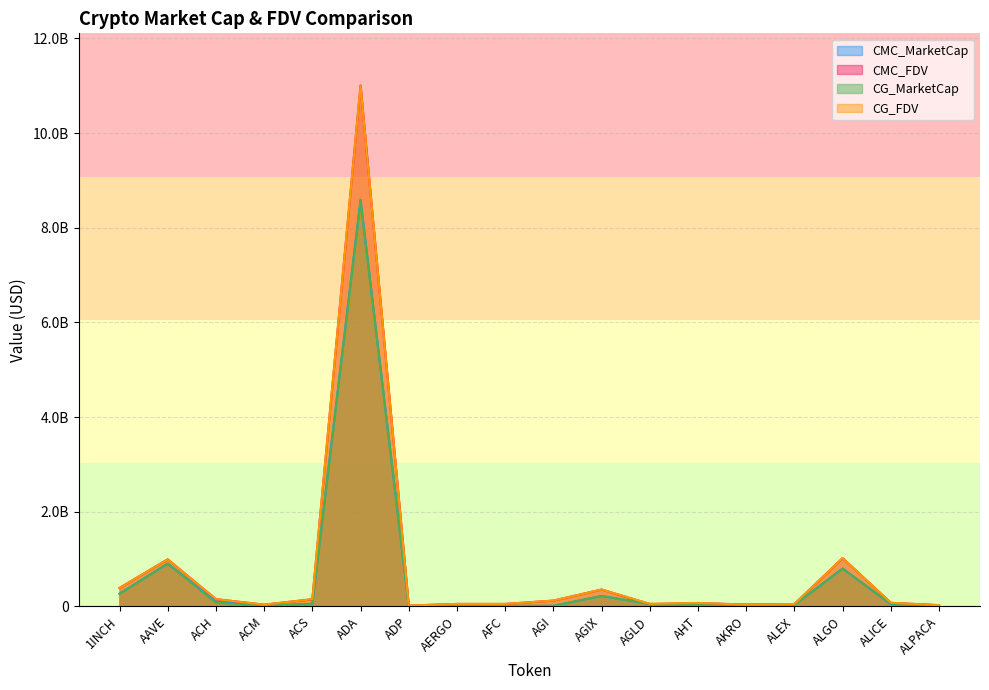

Is it true that CG_MarketCap equals 218984555.0 at AGIX?

True